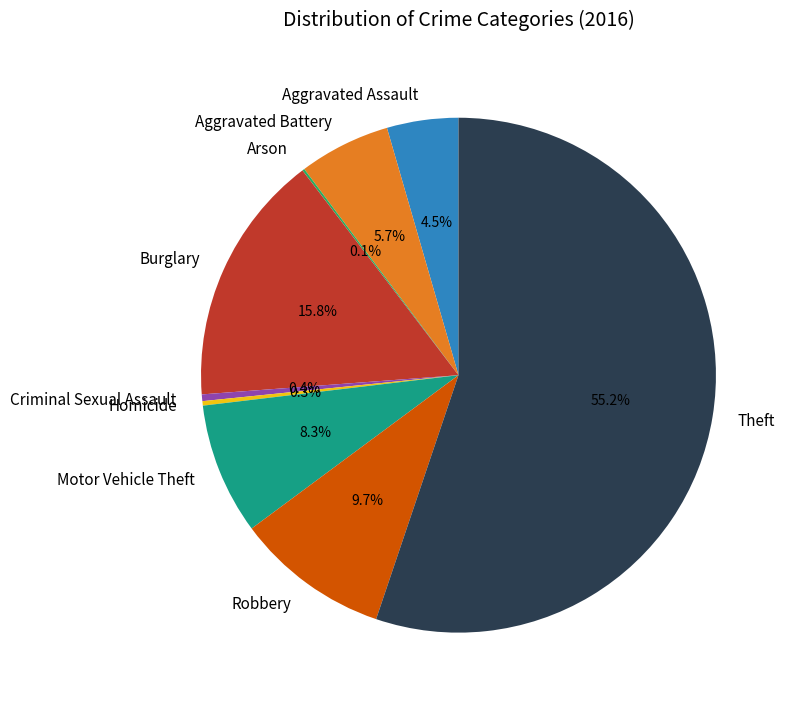

What percentage is the Motor Vehicle Theft slice, to the nearest percent?

8%